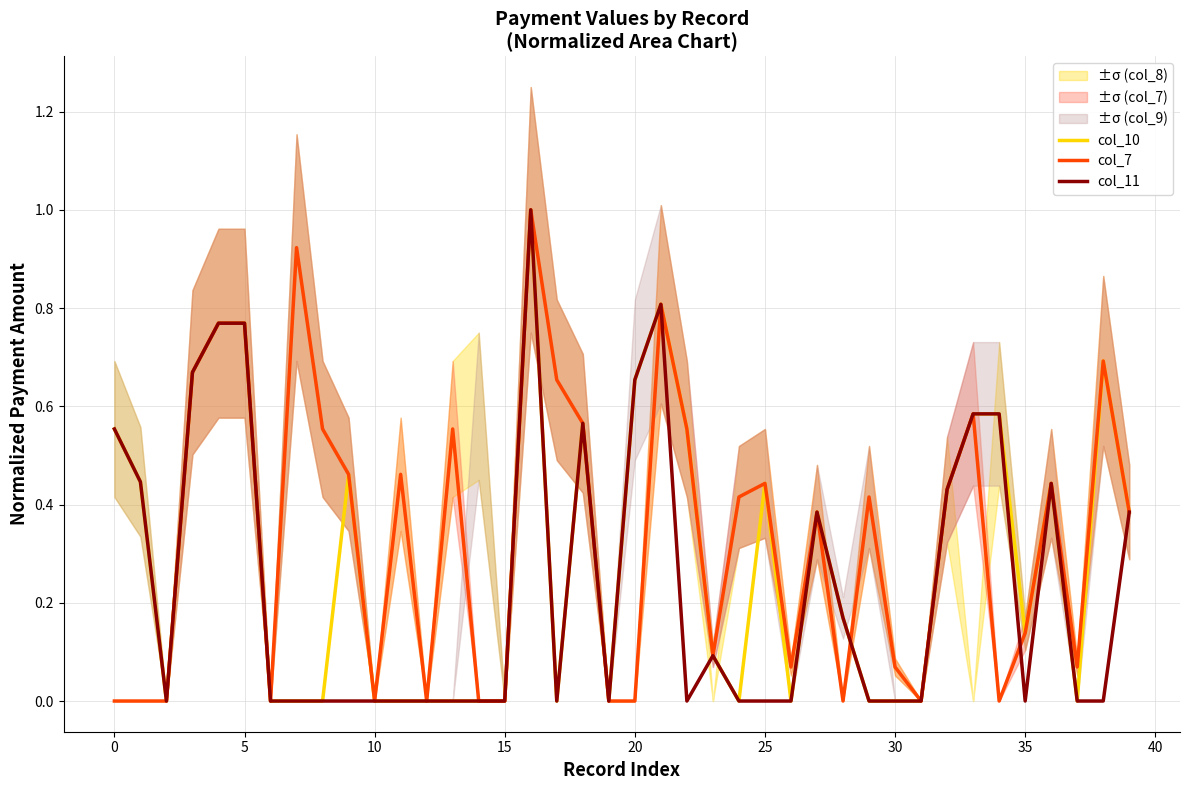

How many distinct data groups are displayed?

3